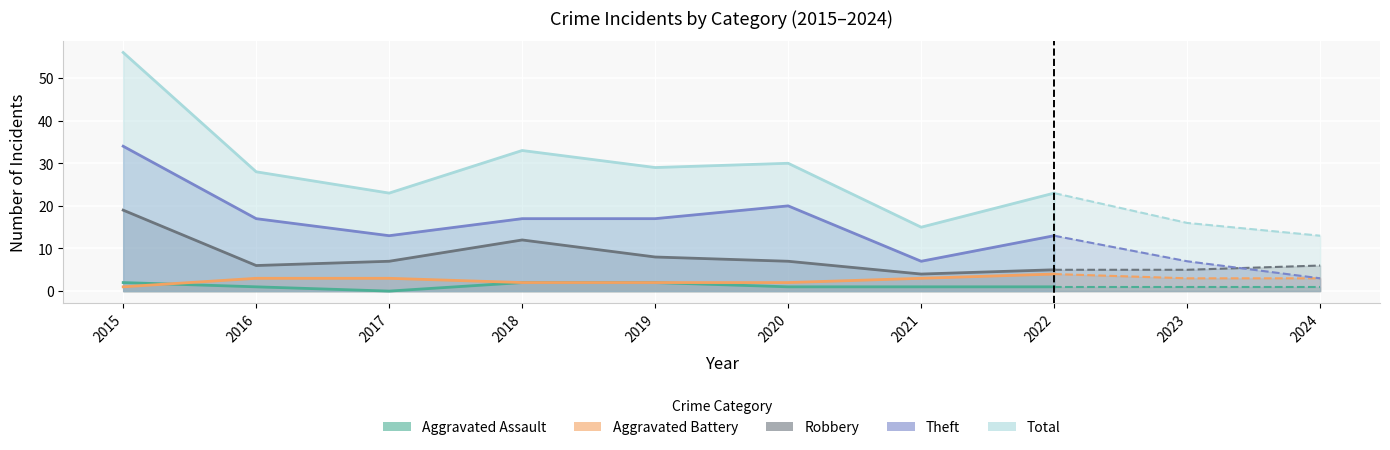

Is it true that Aggravated Battery equals 3 at 2021?

True